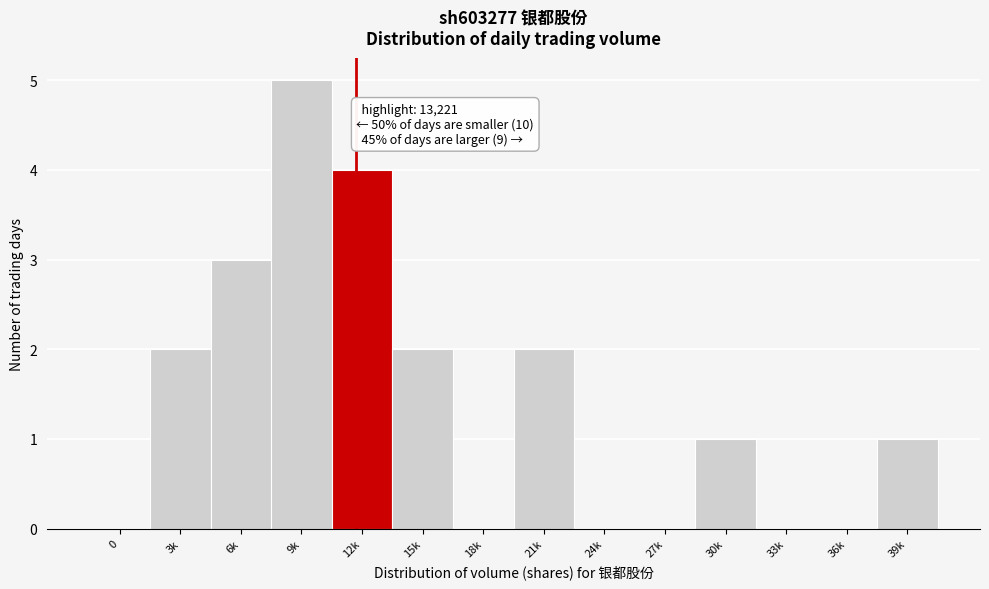

Reading left to right, list all the values displayed in this chart.

0=0	3k=2	6k=3	9k=5	12k=4	15k=2	18k=0	21k=2	24k=0	27k=0	30k=1	33k=0	36k=0	39k=1